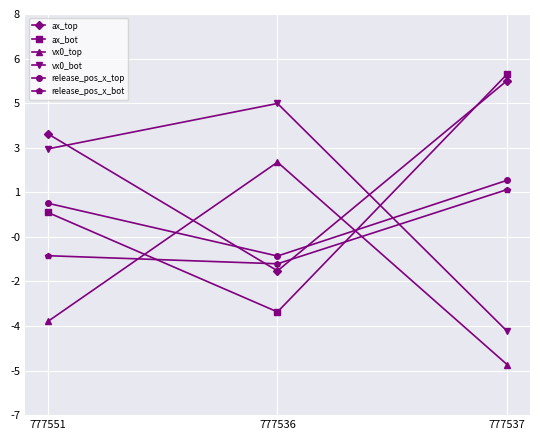

Rank the series by their maximum value, from highest to lowest.

ax_bot, ax_top, vx0_bot, vx0_top, release_pos_x_top, release_pos_x_bot